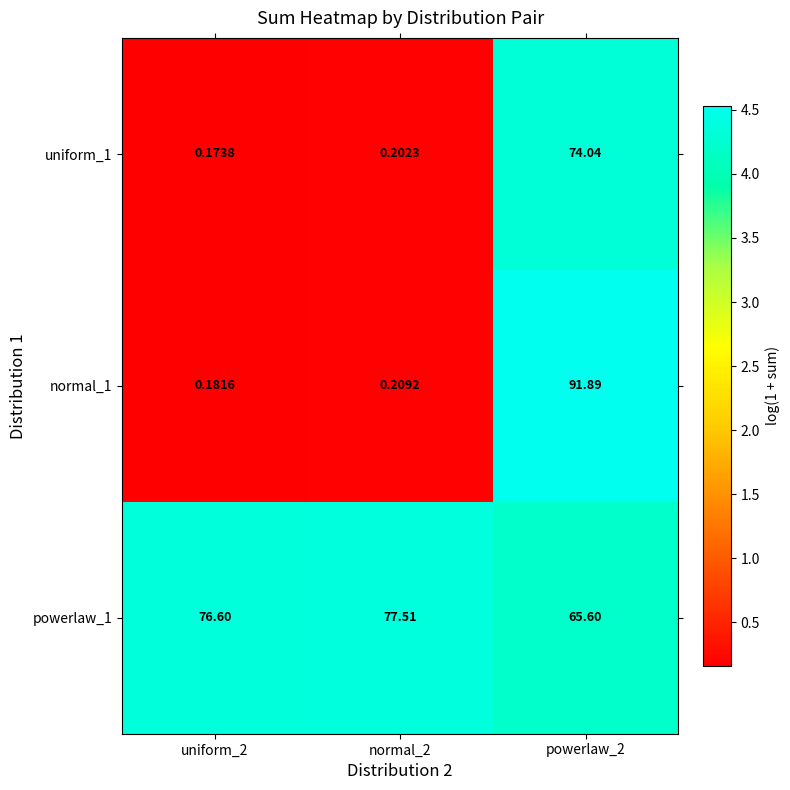

Is the value of normal_1 at uniform_2 greater than the value of powerlaw_1 at powerlaw_2?

No